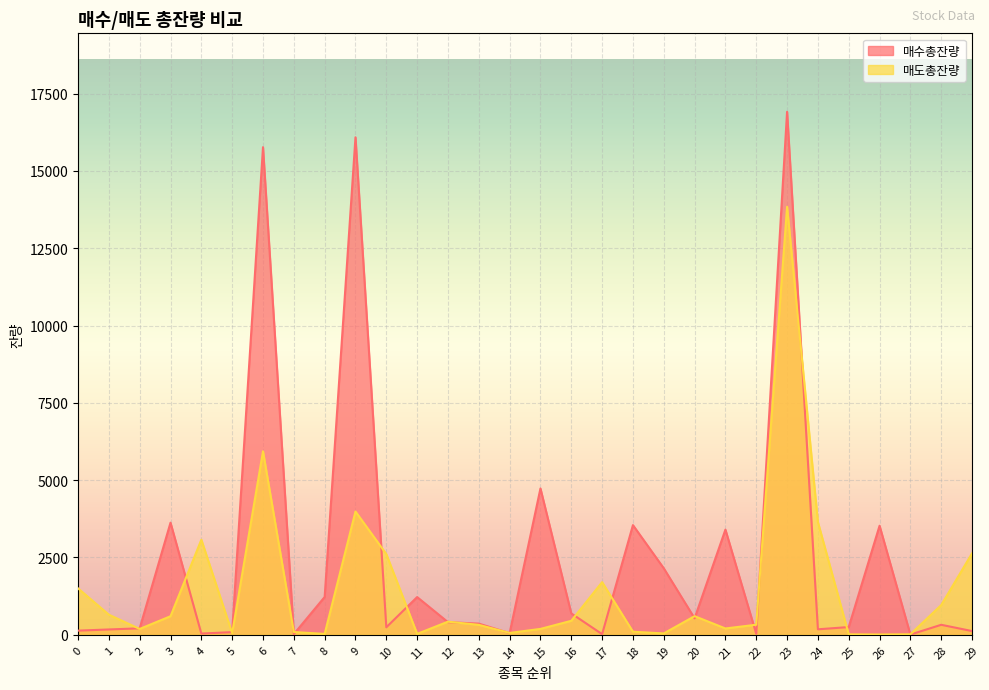

Where do 매도총잔량 and 매수총잔량 first cross each other?

1 and 2